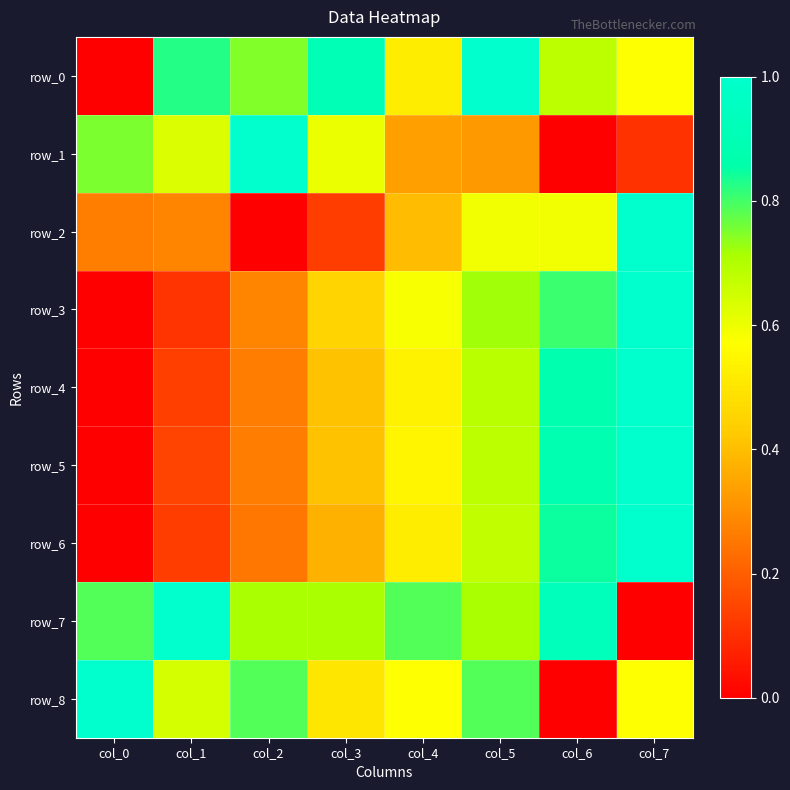

Between col_3 and col_6, which series saw the biggest shift?

row_1